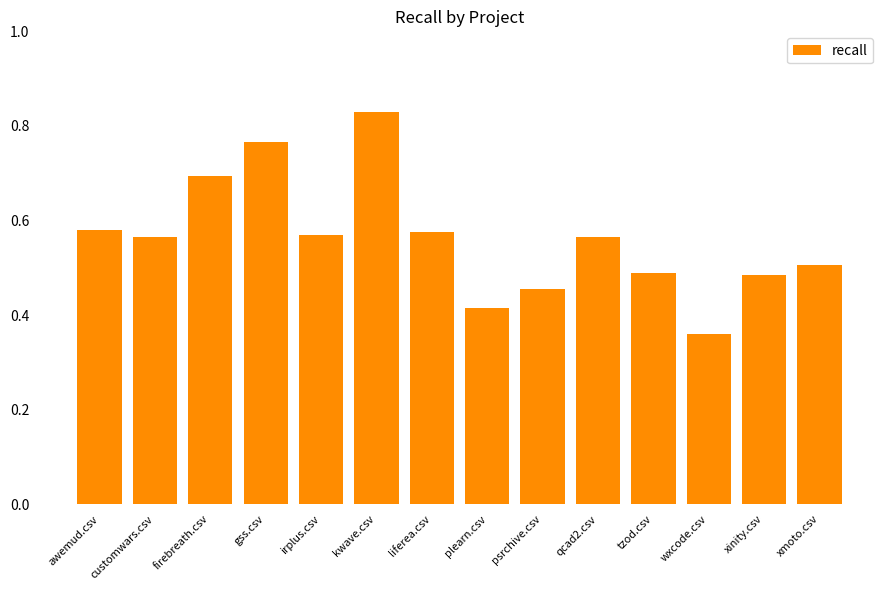

What is the label of the 11th bar from the right?

gss.csv